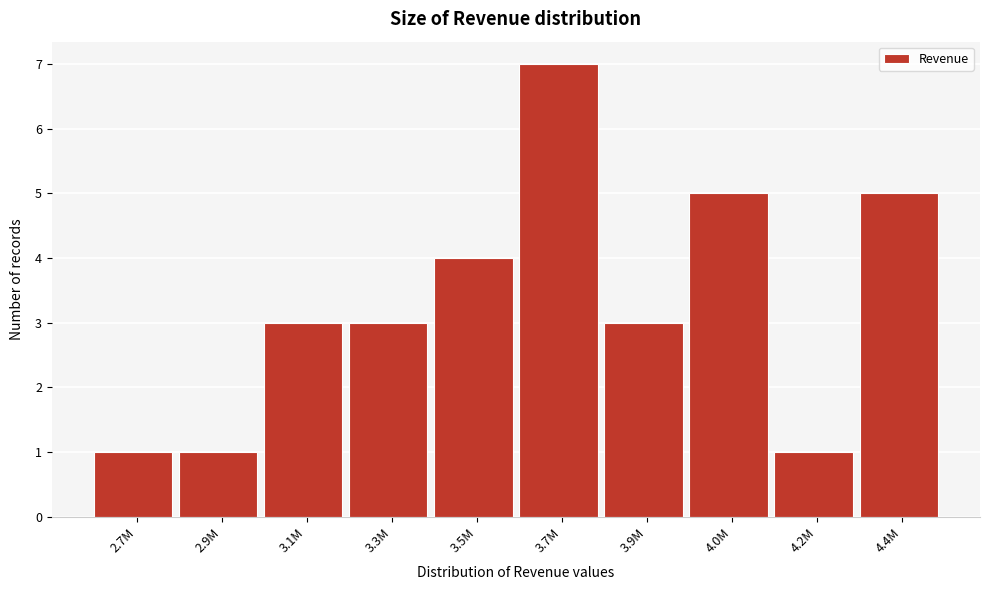

Reading right to left, extract all data points from this chart.

4.4M=5	4.2M=1	4.0M=5	3.9M=3	3.7M=7	3.5M=4	3.3M=3	3.1M=3	2.9M=1	2.7M=1